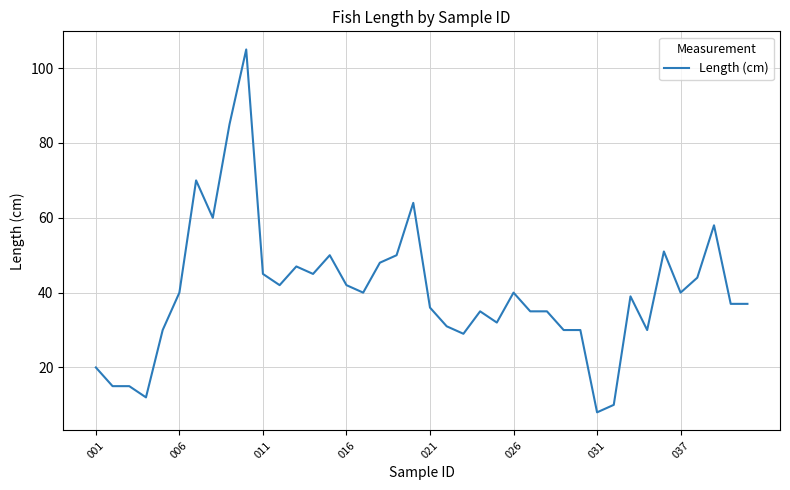

What is the minimum value shown in the chart?

8